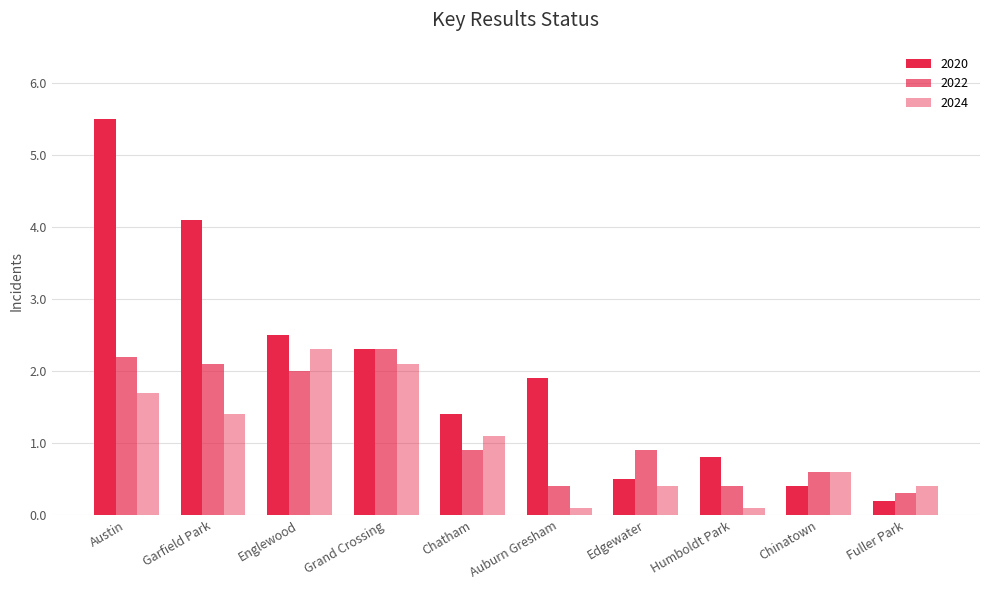

Does the chart contain any negative values?

No